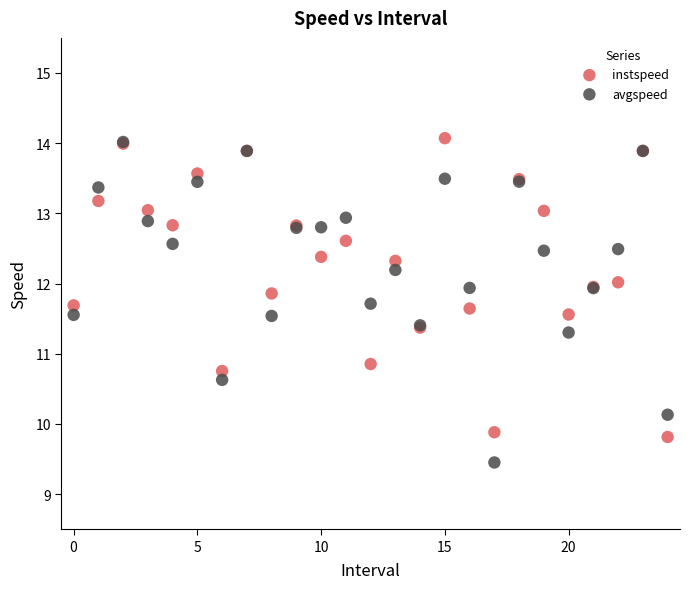

In the instspeed series, what Y value is closest to 11?

10.9